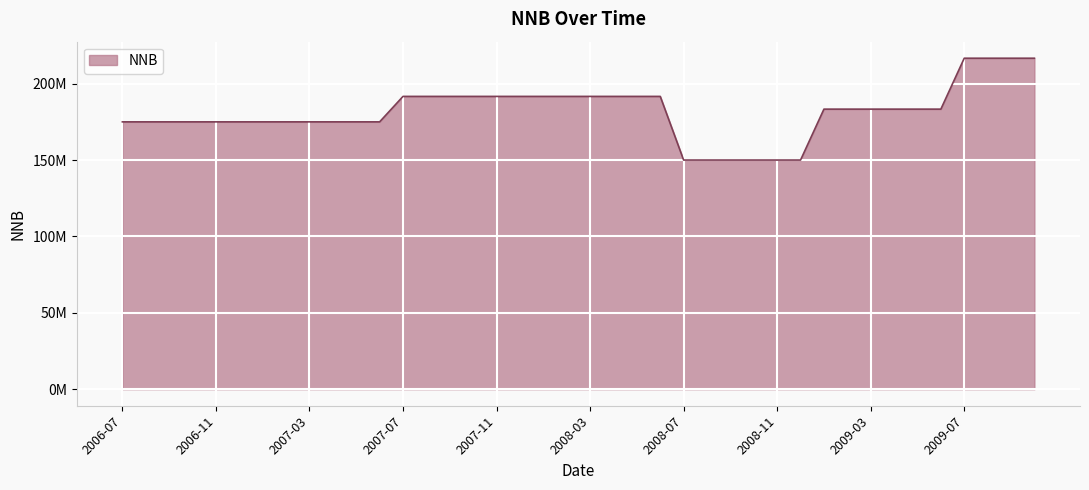

What is the difference between the second highest and minimum values?

66666666.7